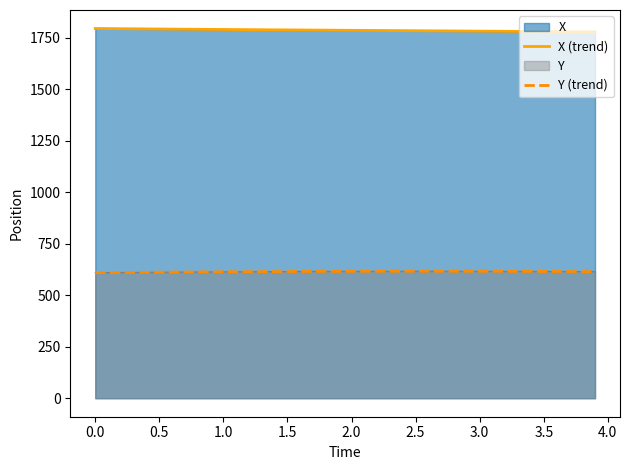

Reading right to left, transcribe all the data shown in this chart.

X (trend): 1778.0	1778.5	1778.9	1779.4	1779.8	1780.3	1780.7	1781.1	1781.5	1781.9	1782.3	1782.7	1783.1	1783.5	1783.9	1784.3	1784.7	1785.0	1785.4	1785.8	1786.2	1786.6	1787.0	1787.4	1787.8	1788.2	1788.6	1789.0	1789.4	1789.9	1790.3	1790.8	1791.2	1791.7	1792.2	1792.7	1793.2	1793.7	1794.2	1794.8
Y (trend): 614.6	614.8	615.1	615.3	615.5	615.7	615.9	616.0	616.2	616.2	616.3	616.4	616.4	616.4	616.4	616.4	616.3	616.2	616.1	616.0	615.9	615.7	615.5	615.3	615.1	614.8	614.6	614.3	614.0	613.7	613.3	613.0	612.6	612.2	611.8	611.4	610.9	610.5	610.0	609.5